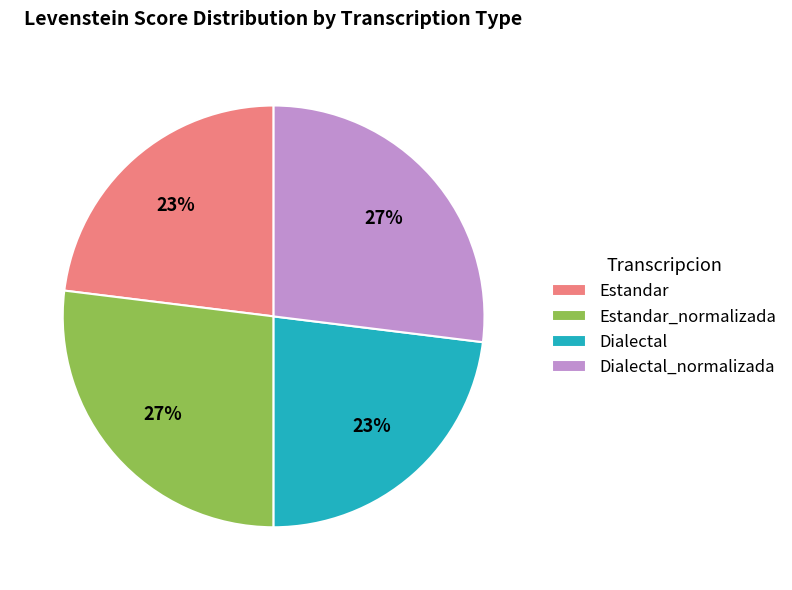

Do Dialectal_normalizada and Estandar_normalizada together represent more than half of the pie?

Yes